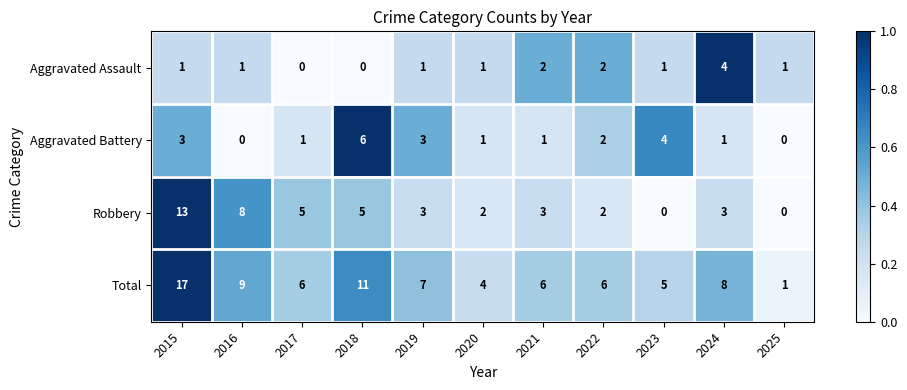

Is it true that Aggravated Battery equals 1 at 2021?

True